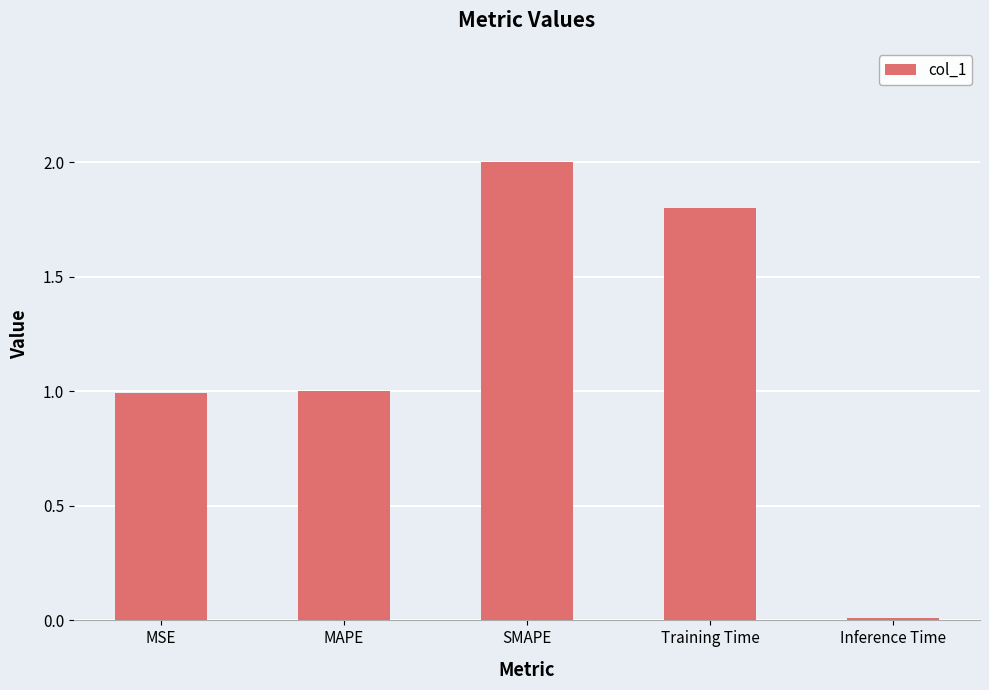

The chart shows a value of 0.5 at MSE. True or false?

False